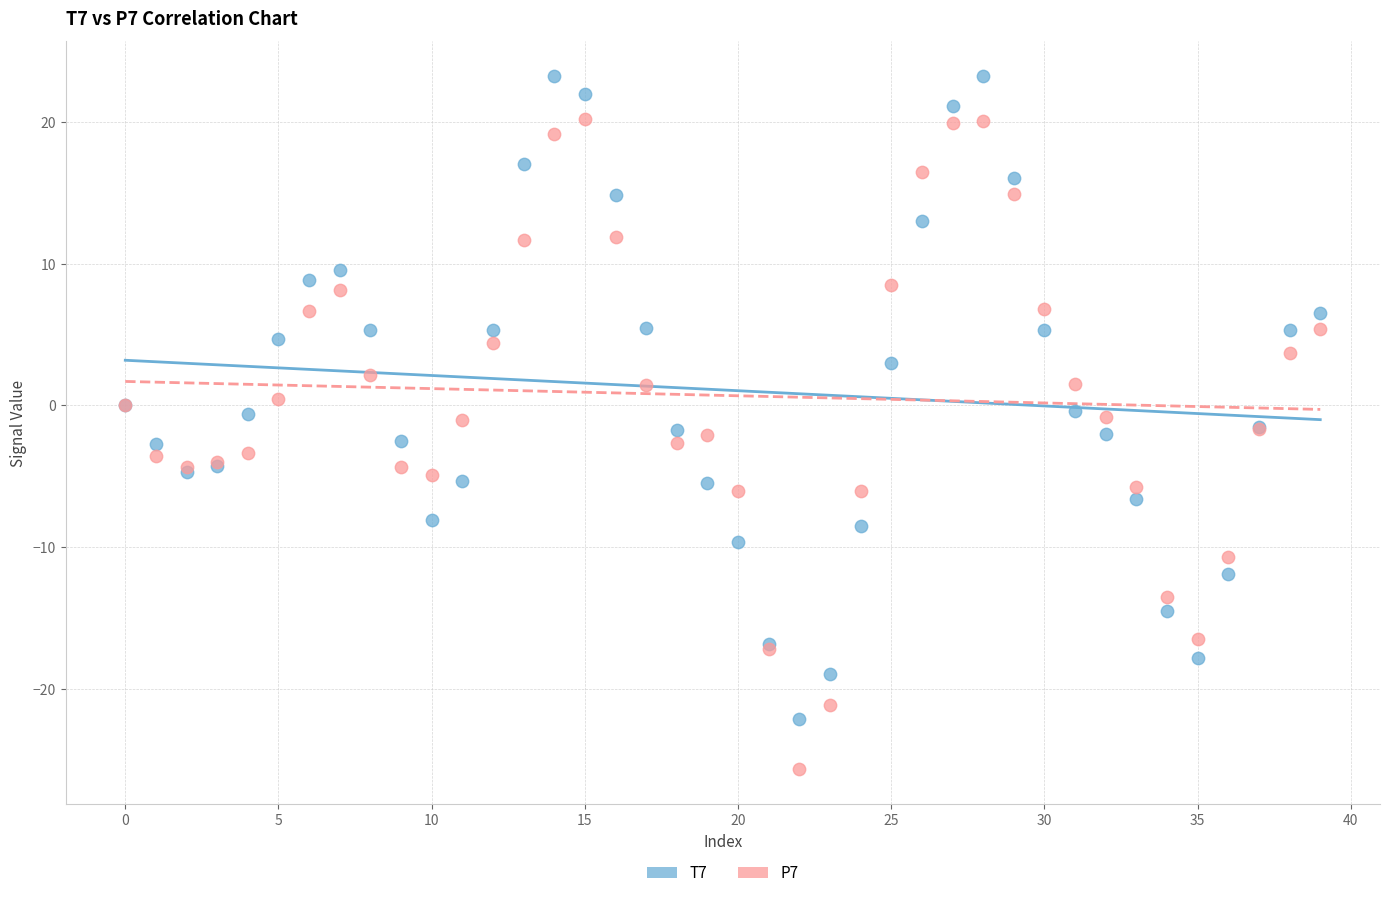

Which series contains the highest Y value?

T7